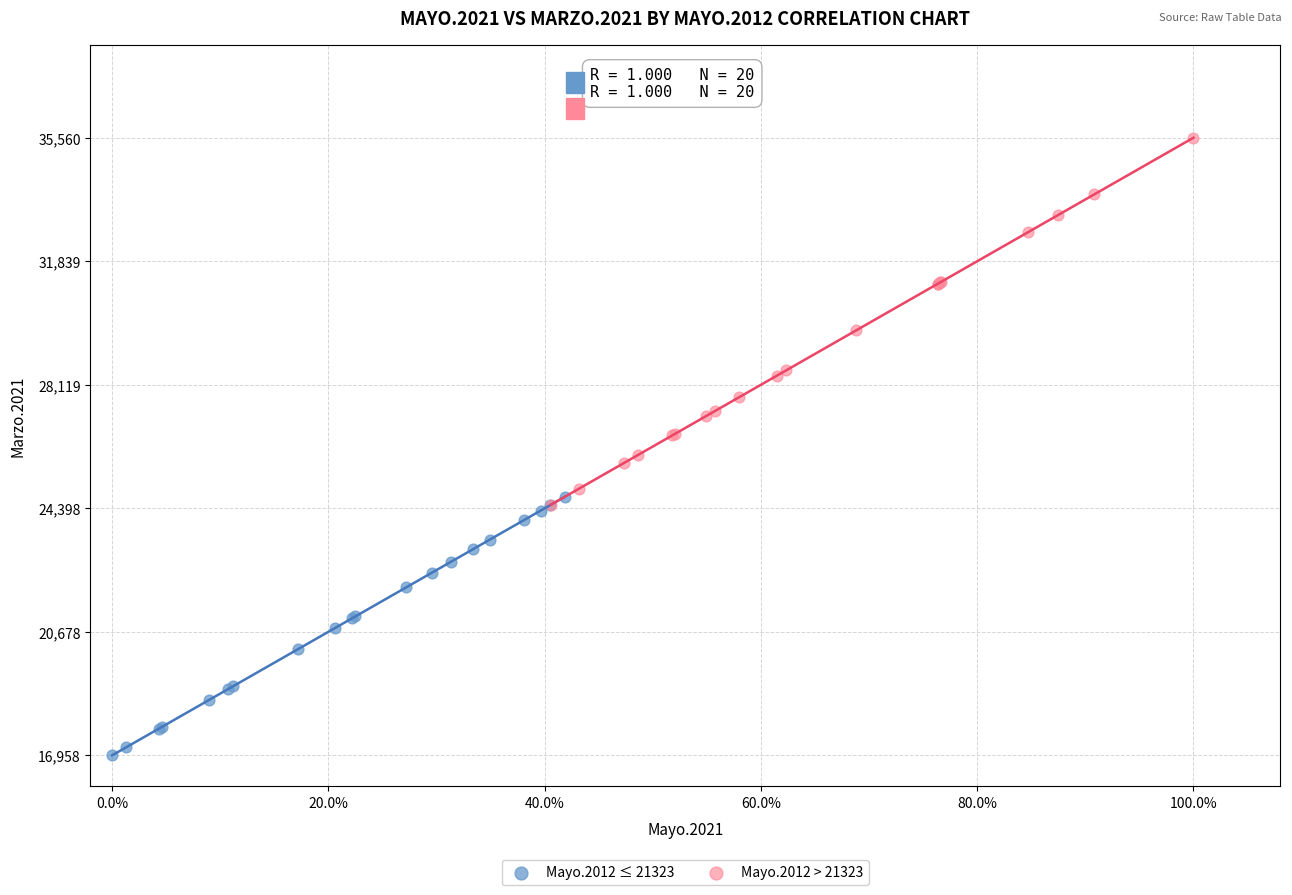

What are all the series names shown in the legend?

Mayo.2012 ≤ 21323, Mayo.2012 > 21323